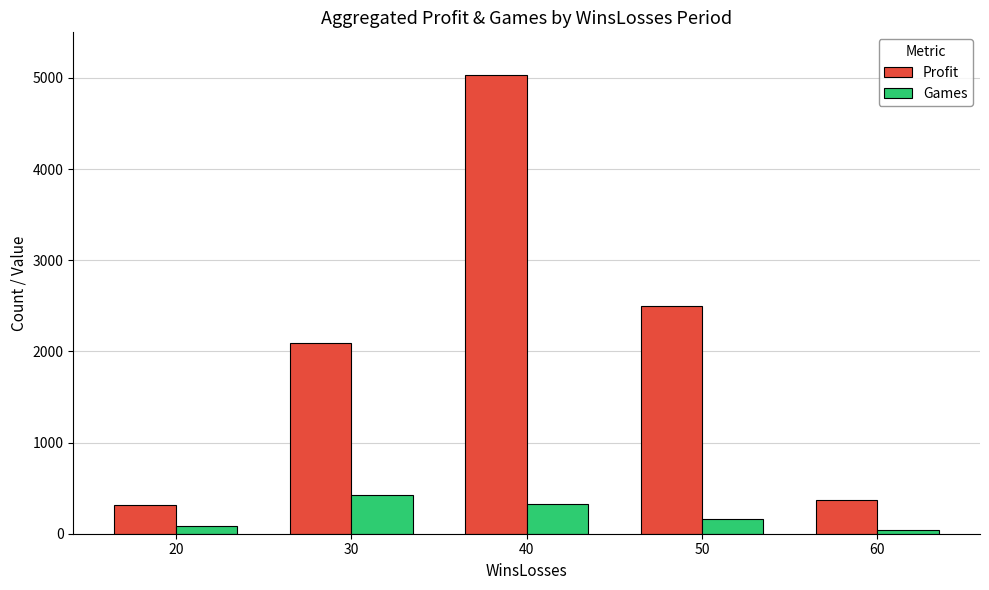

List the labels in order of Games value, largest first.

30, 40, 50, 20, 60